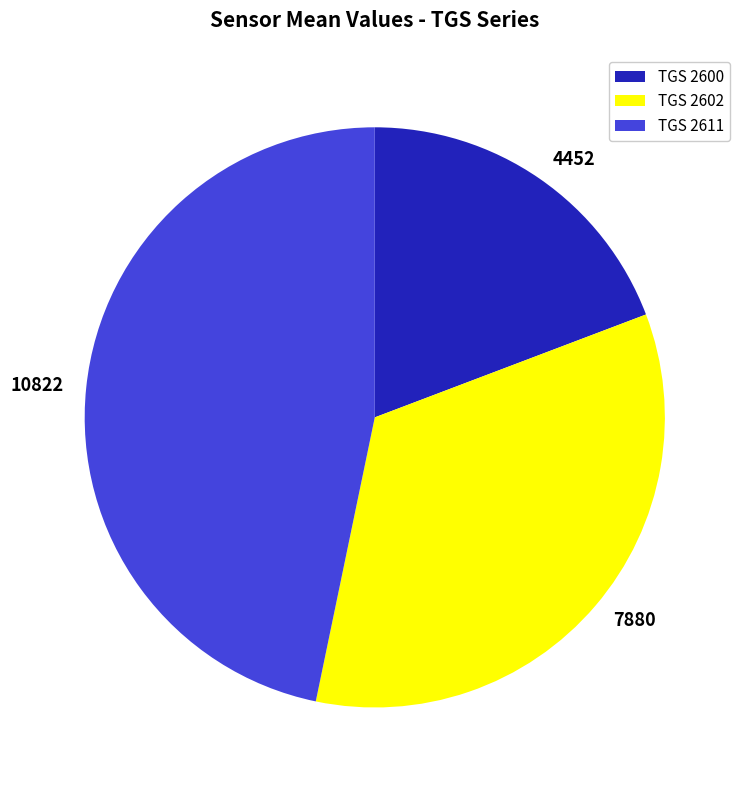

Rank the categories by value from highest to lowest.

10822, 7880, 4452